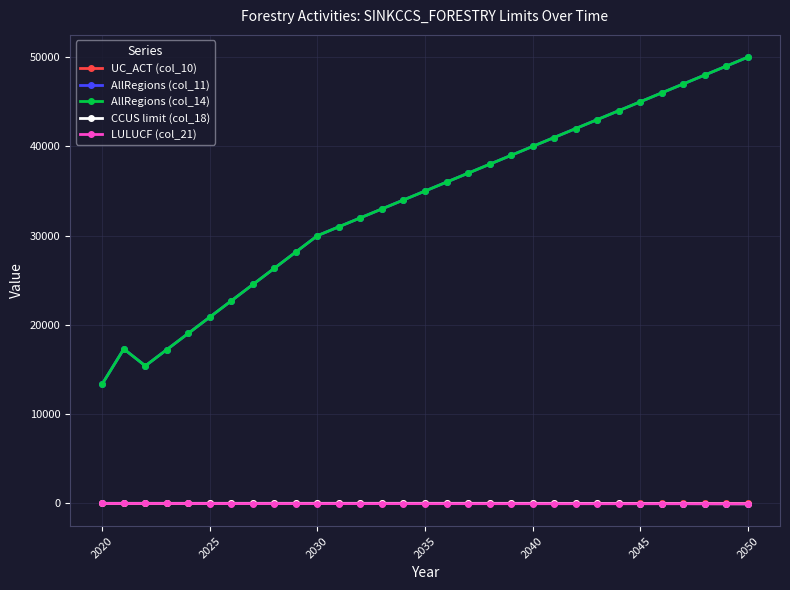

Which category has the lowest value across all series?

2050